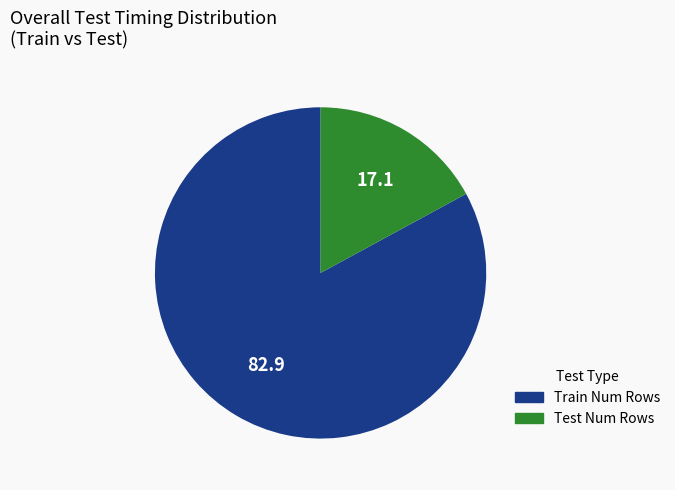

How many slices are in this pie chart?

2